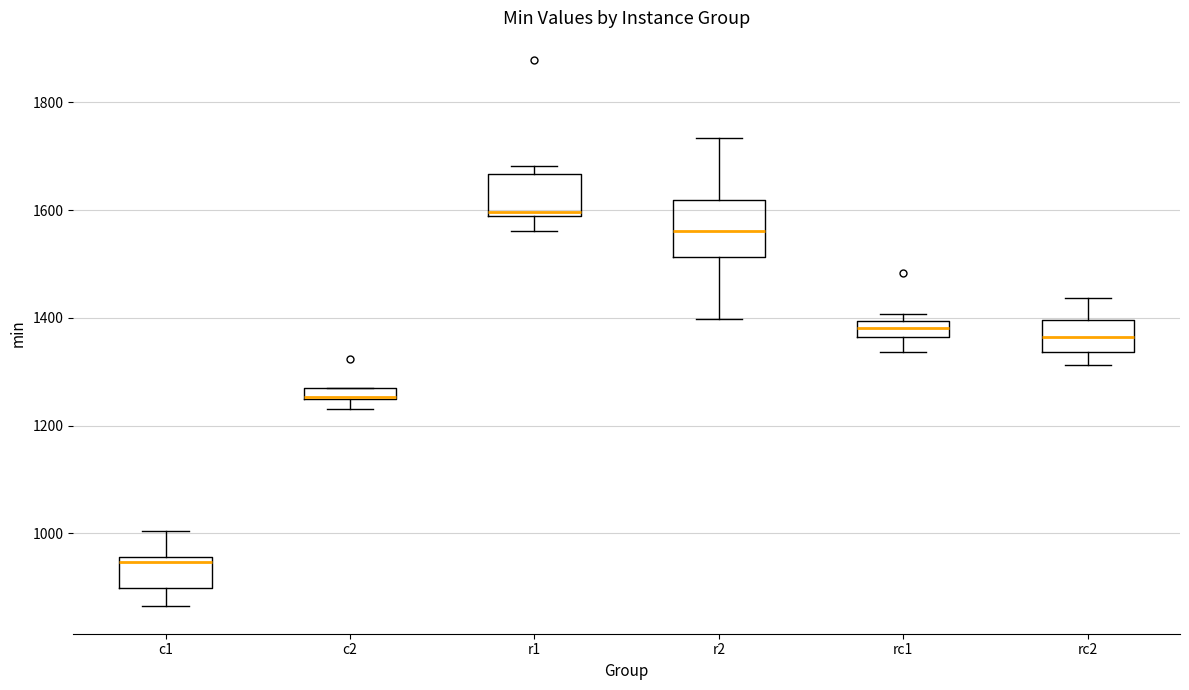

Where is the lower edge of the box for rc1 on the y-axis? The values are not printed on the chart, so give them approximately, as read against the axis.

1360